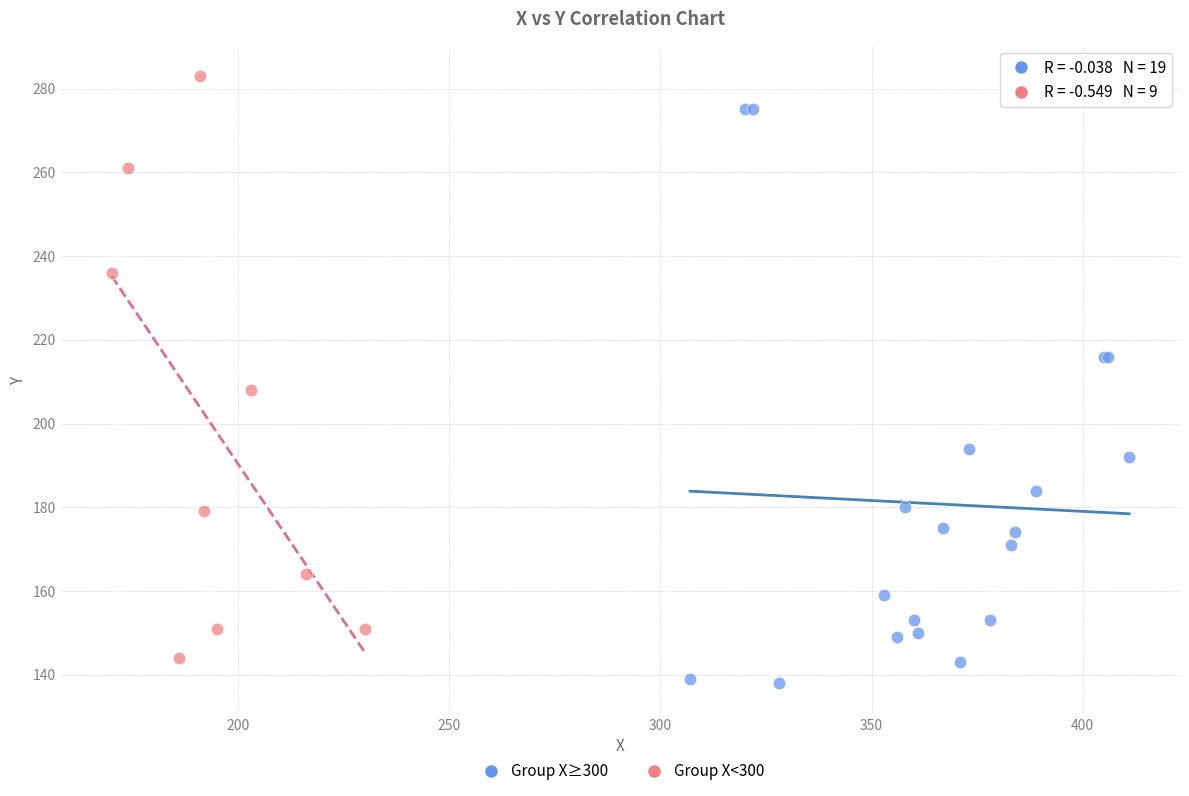

What are all the series names shown in the legend?

Group X≥300, Group X<300